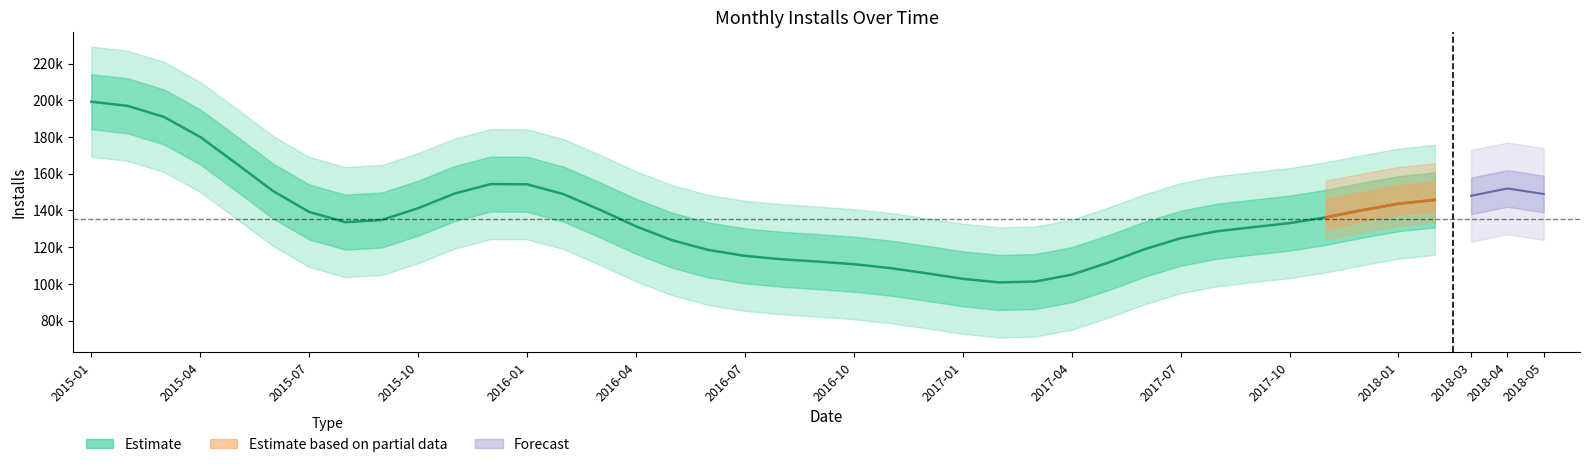

The chart shows a value of 44704 at 2016-09. True or false?

False